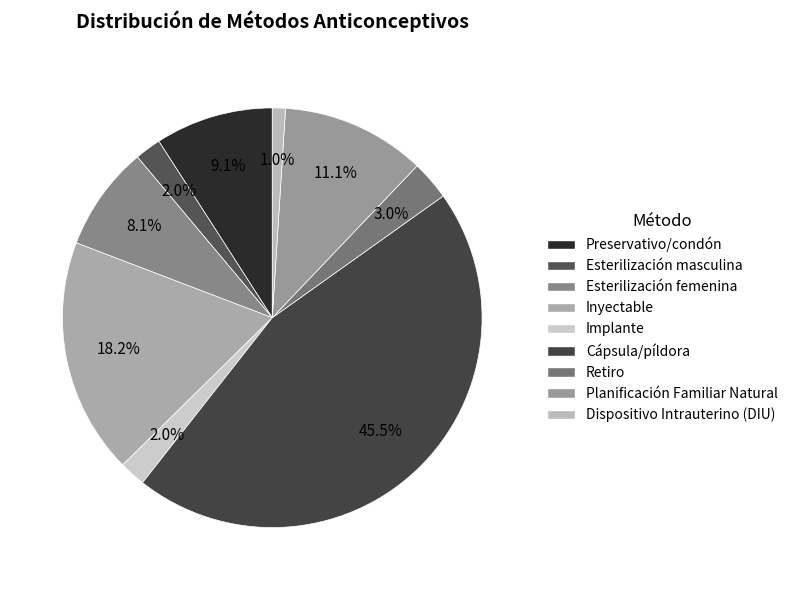

What is the largest slice in the pie chart?

Cápsula/píldora